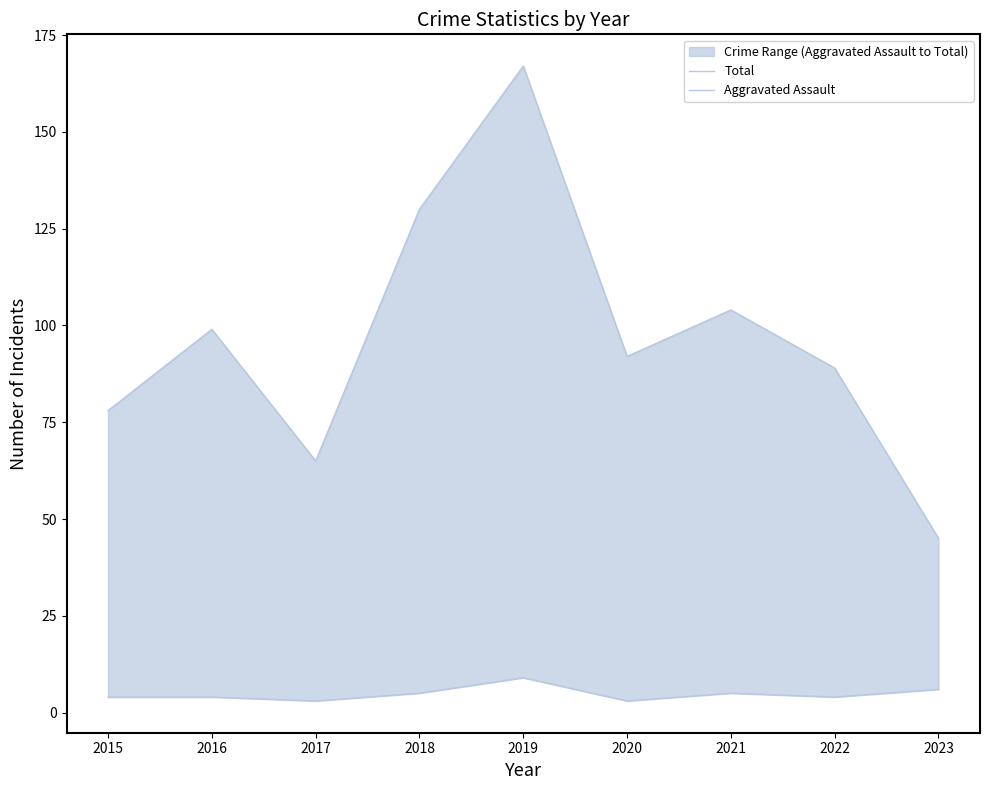

True or false: Total and Aggravated Assault intersect in this chart.

False